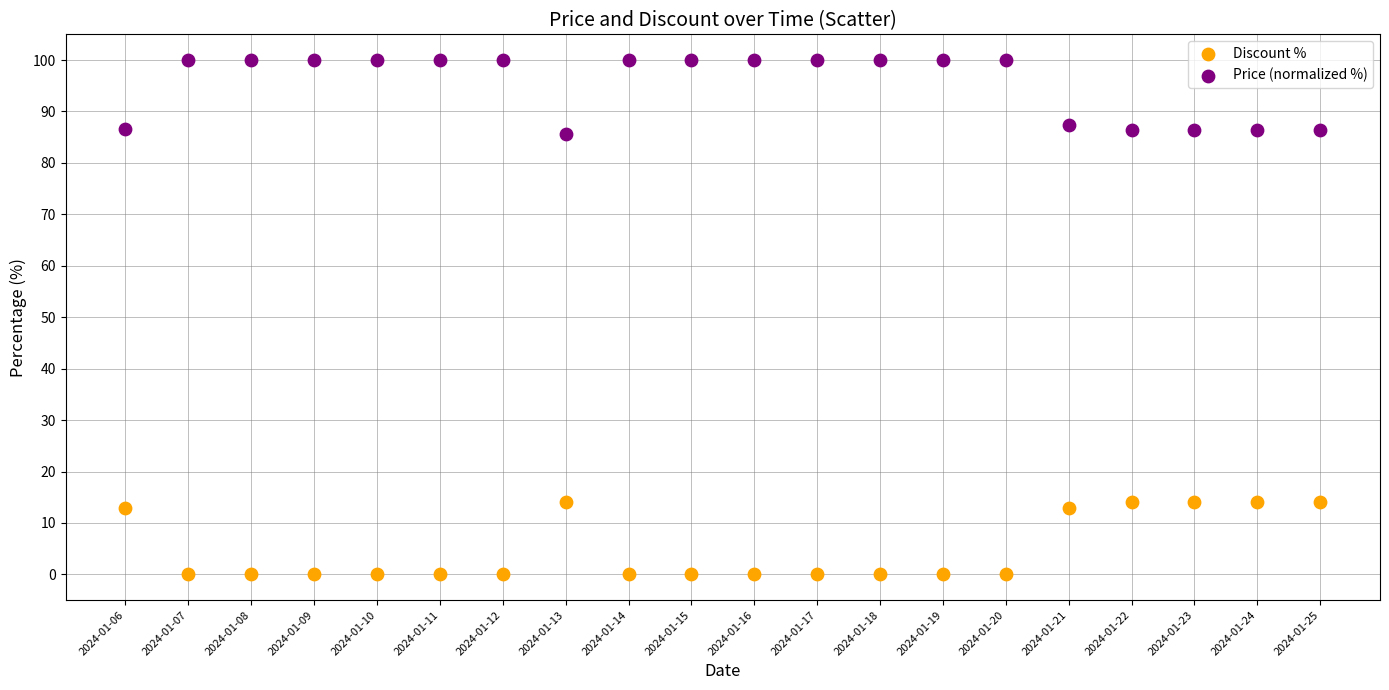

Across all data points, what is the range of Y values (max minus min)?

100.0